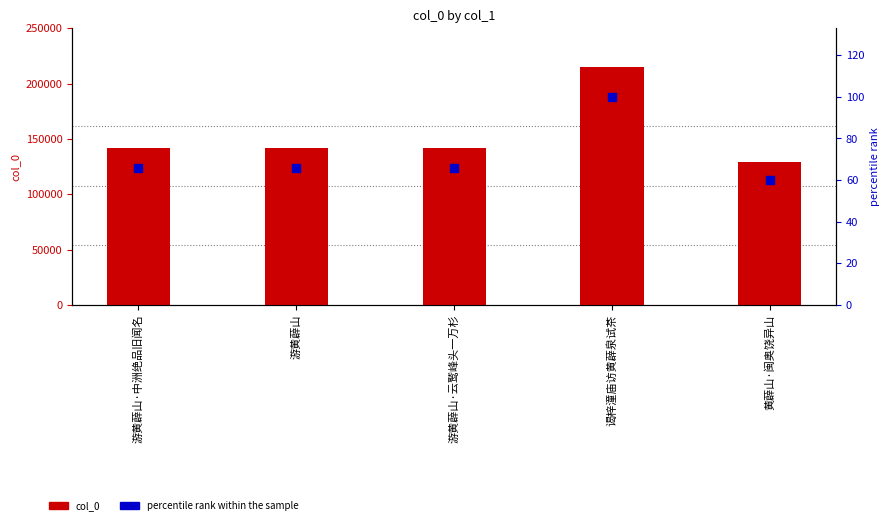

At which category is the sum across all series the highest?

谒梓潼庙访黄薜泉试茶